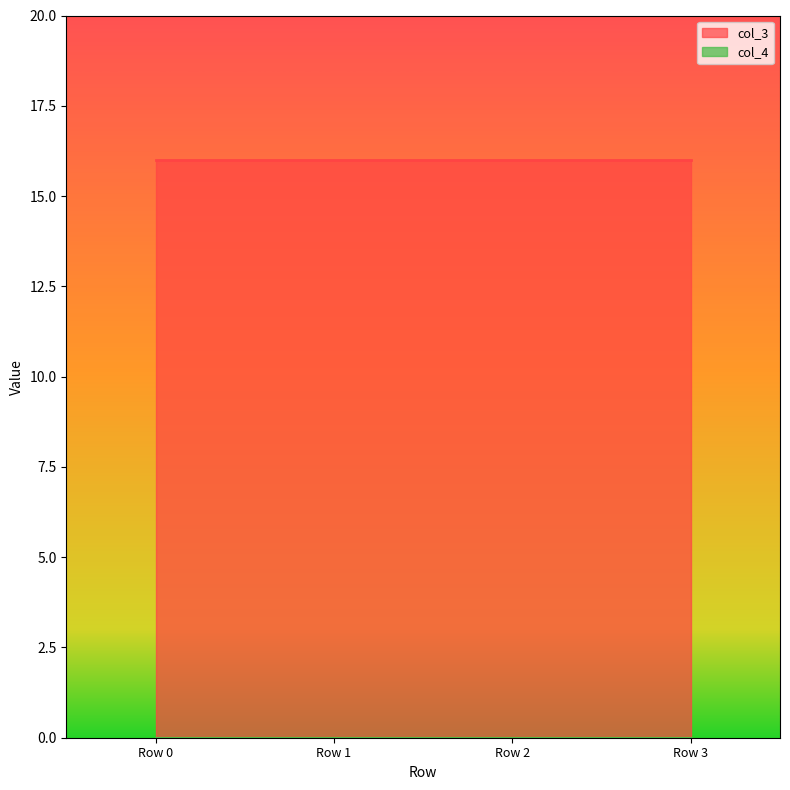

List the labels in order of col_4 value, largest first.

Row 0, Row 1, Row 2, Row 3